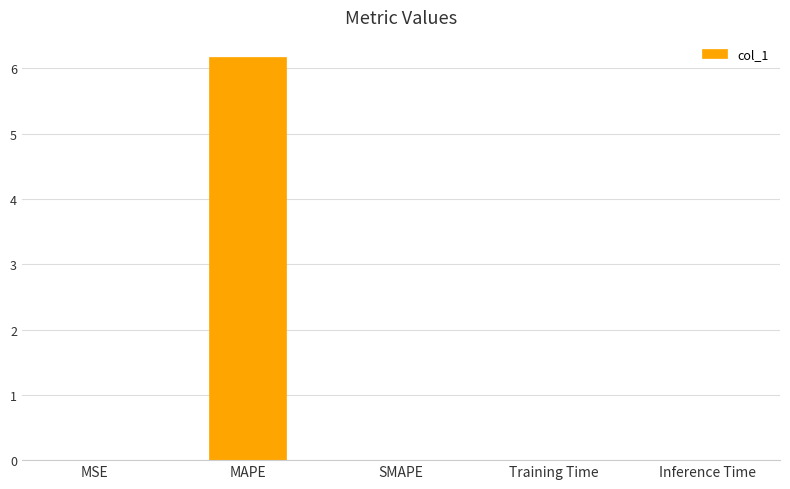

Does the chart contain stacked bars?

No